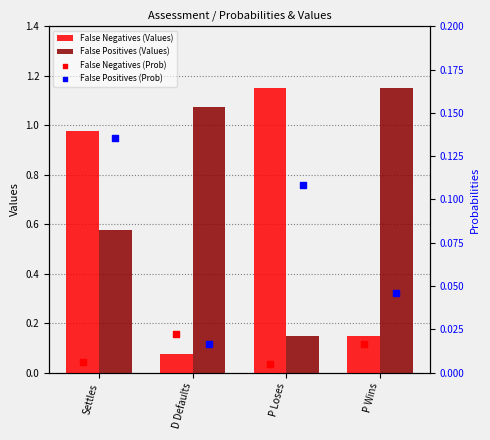

At how many categories does at least one series exceed 0?

4